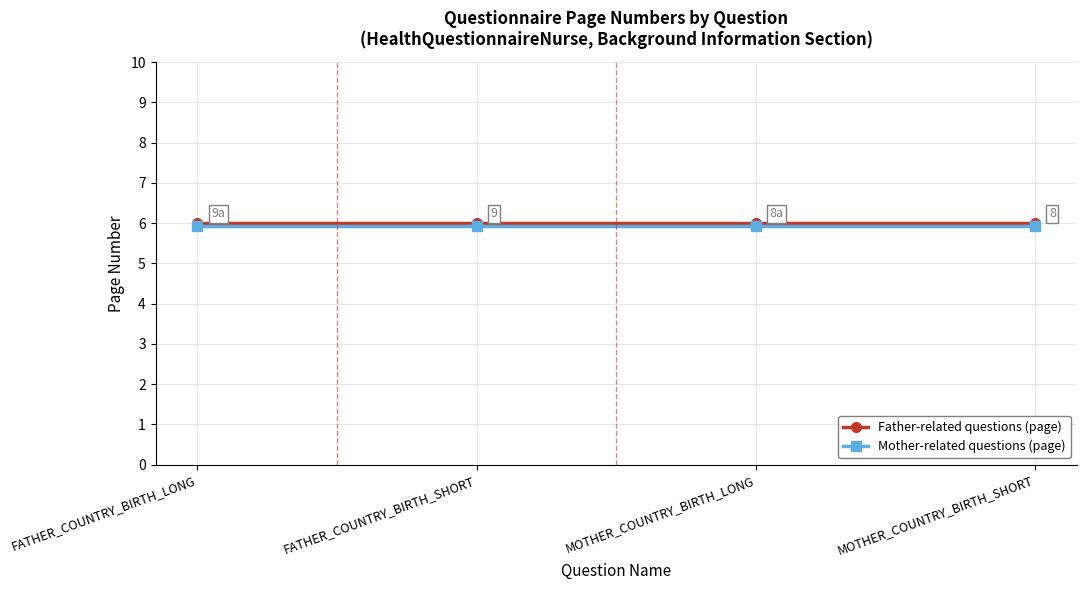

Reading left to right, what are all the values shown in this chart?

Father-related questions (page): 6.0	6.0	6.0	6.0
Mother-related questions (page): 5.9	5.9	5.9	5.9